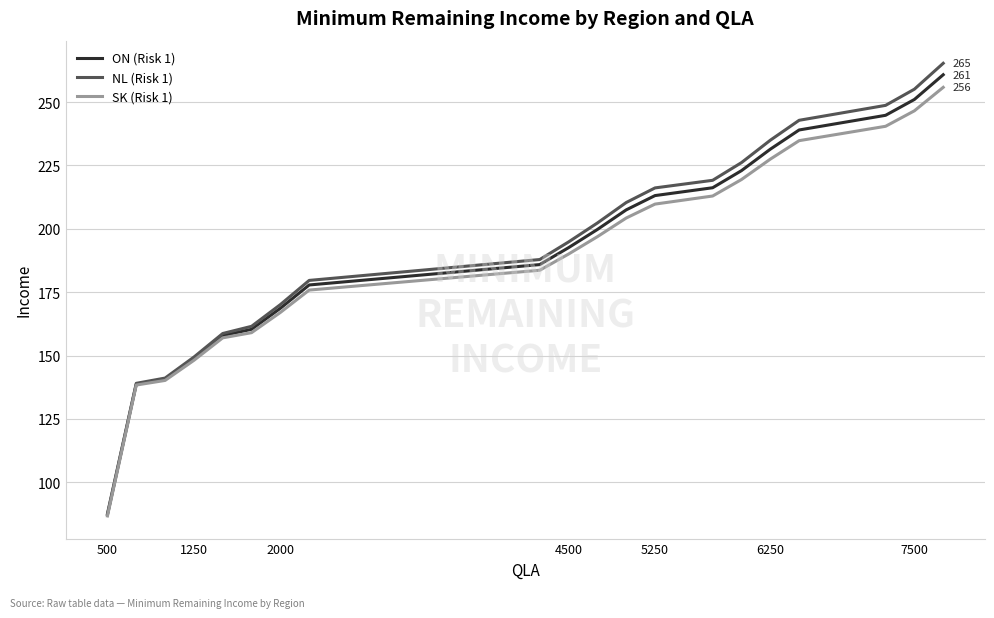

Which series has the largest range (max minus min)?

NL (Risk 1)